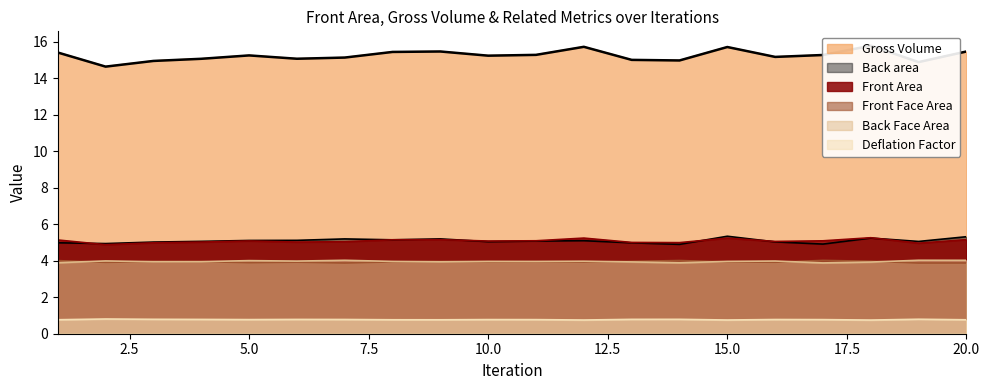

Is the value of Deflation Factor at 9 greater than the value of Front Face Area at 9?

No